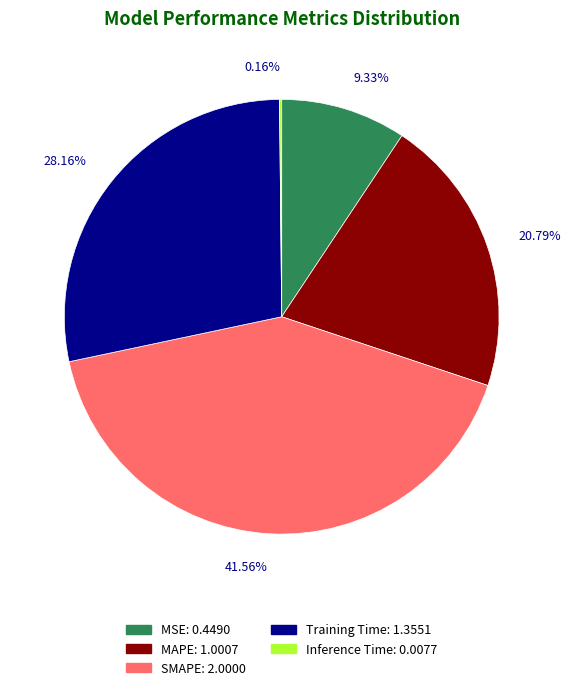

True or false: MSE accounts for 2% of the total.

False